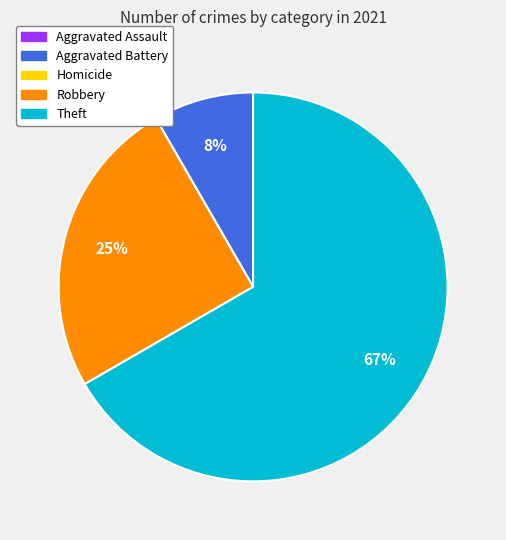

To the nearest percent, what is the average slice percentage?

20%